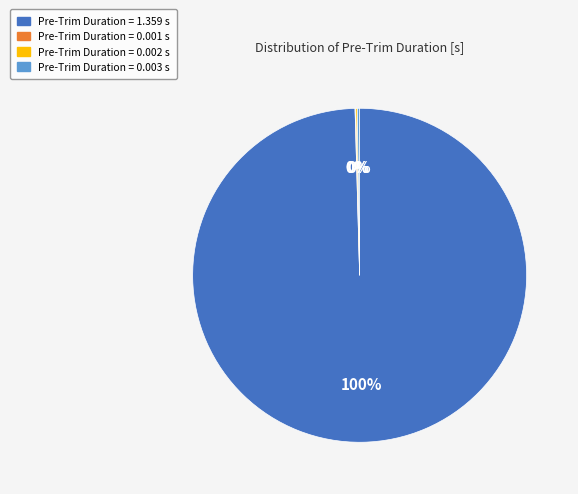

Is there any slice that represents more than half of the pie?

Yes